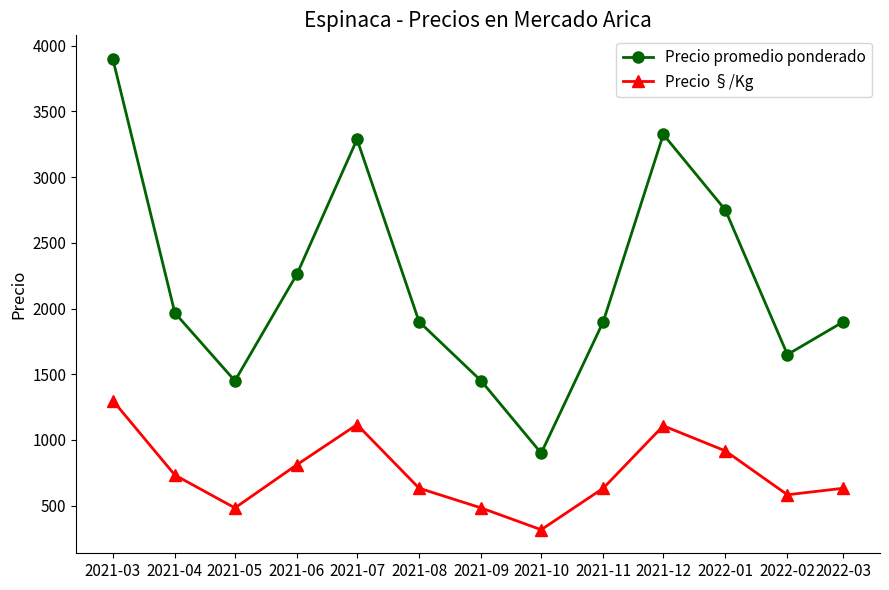

What position from the left is 2021-10?

8